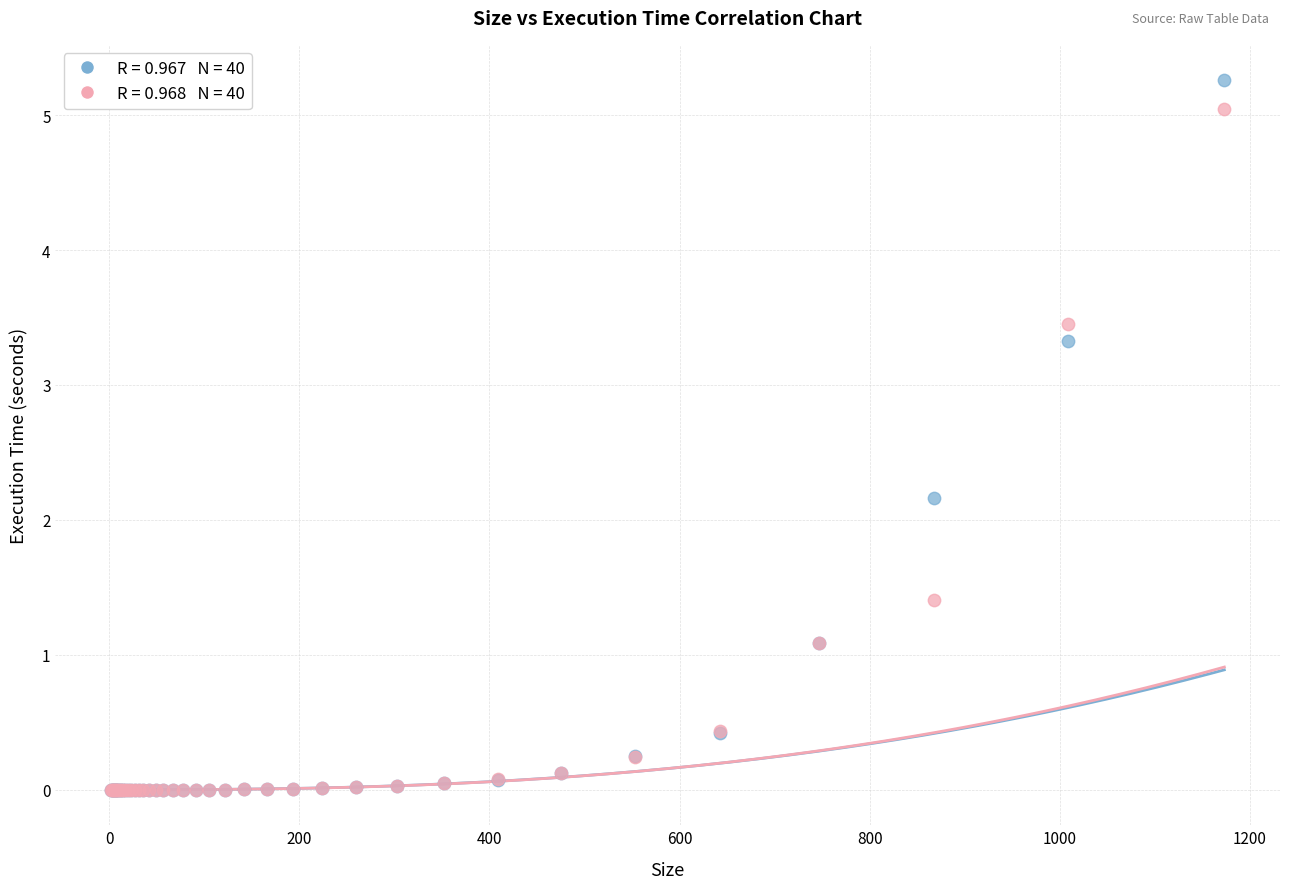

Across all series, what Y value is closest to 2?

2.2